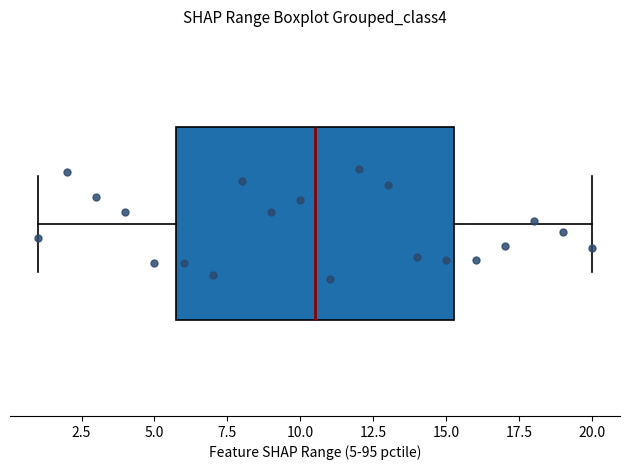

Where does the right whisker of the box end on the x-axis? The values are not printed on the chart, so give them approximately, as read against the axis.

20.0